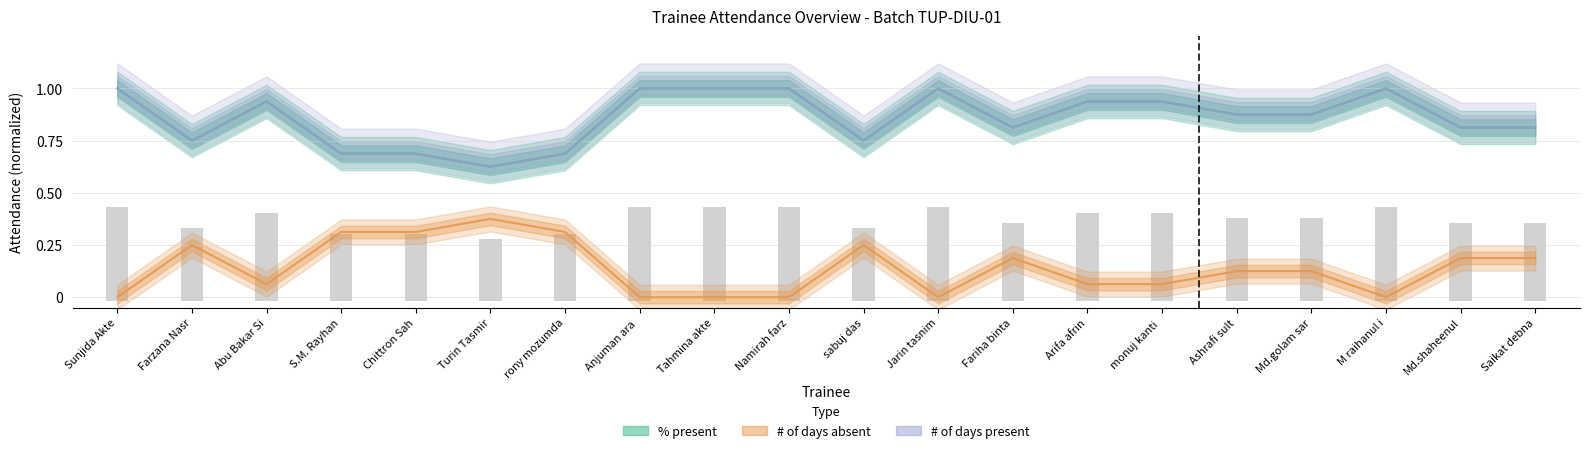

At which category is the sum across all series the highest?

Sunjida Akte